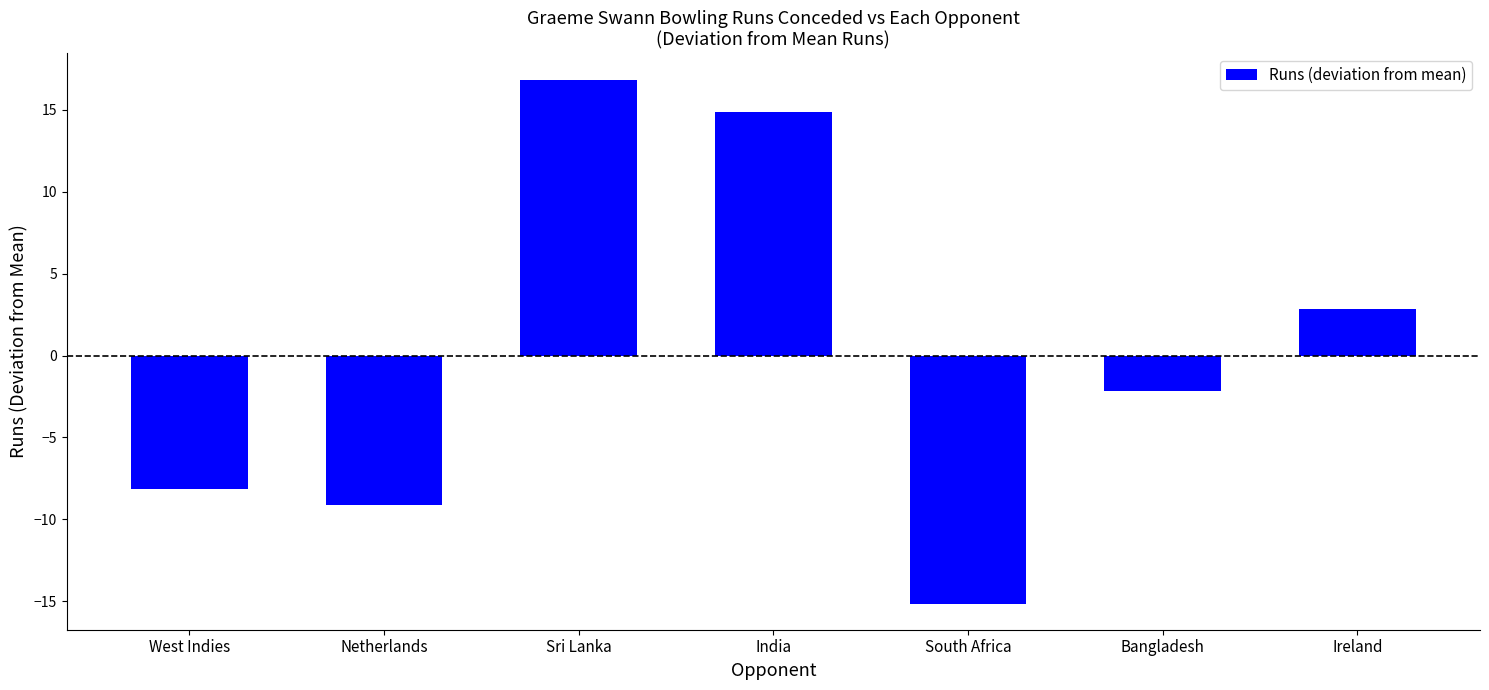

How many values are below zero?

4